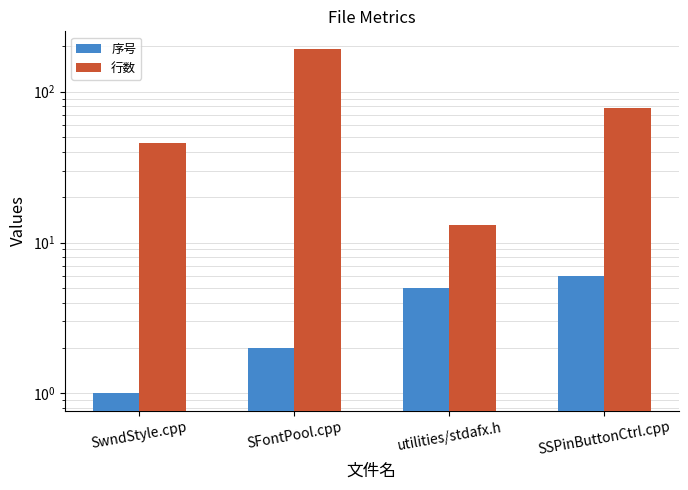

What is the smallest value displayed?

1